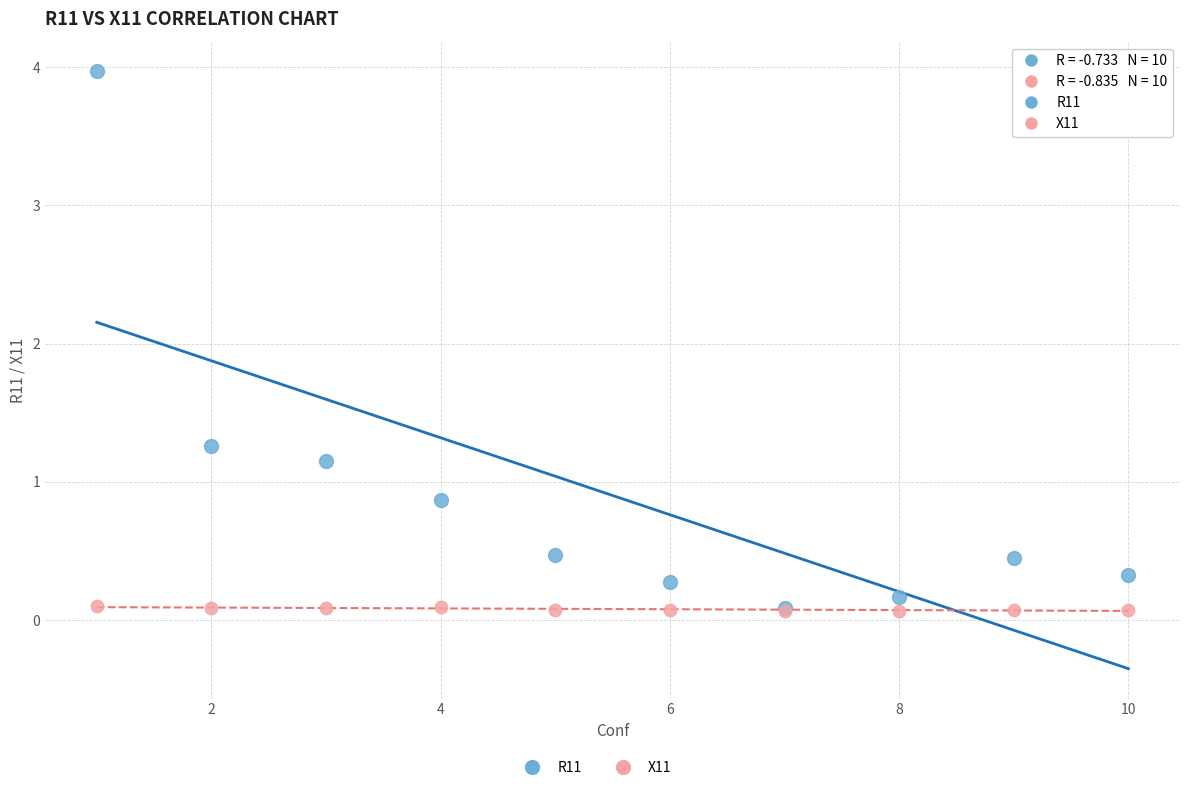

In the R11 series, what Y value is closest to 2?

1.3